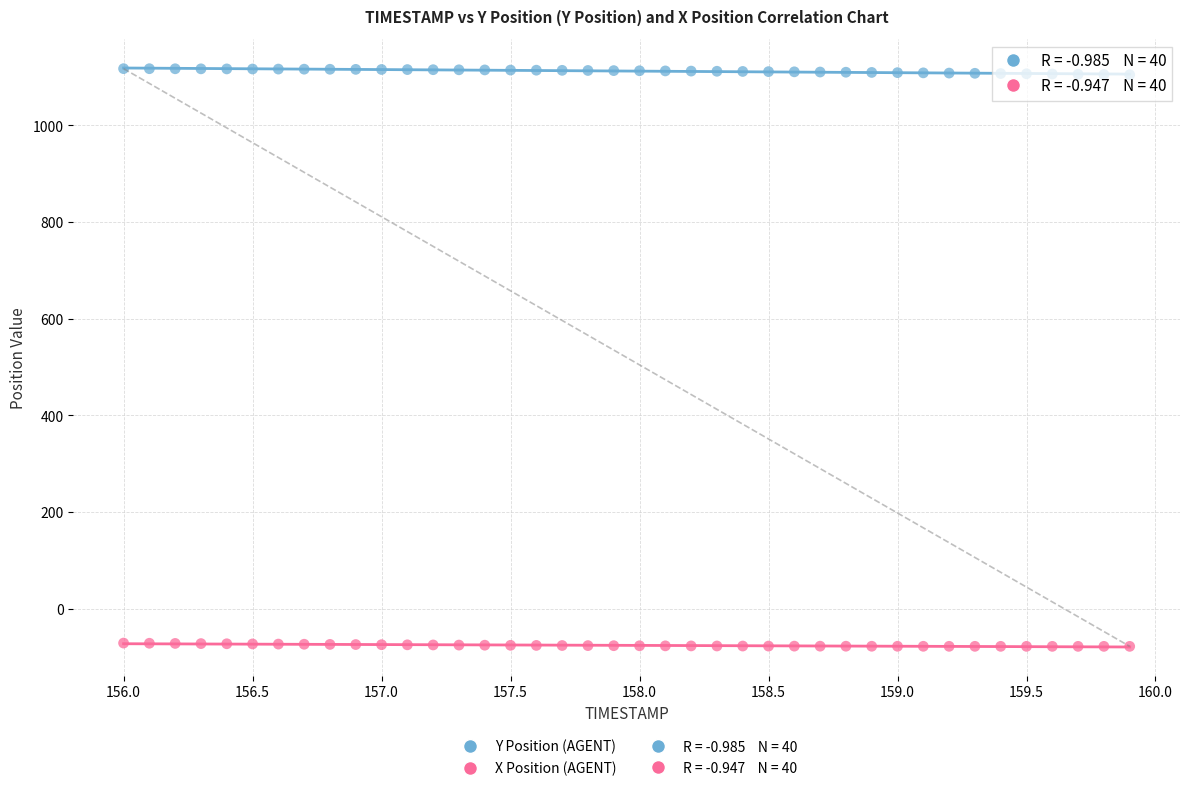

Across all data points, what is the range of Y values (max minus min)?

1195.2